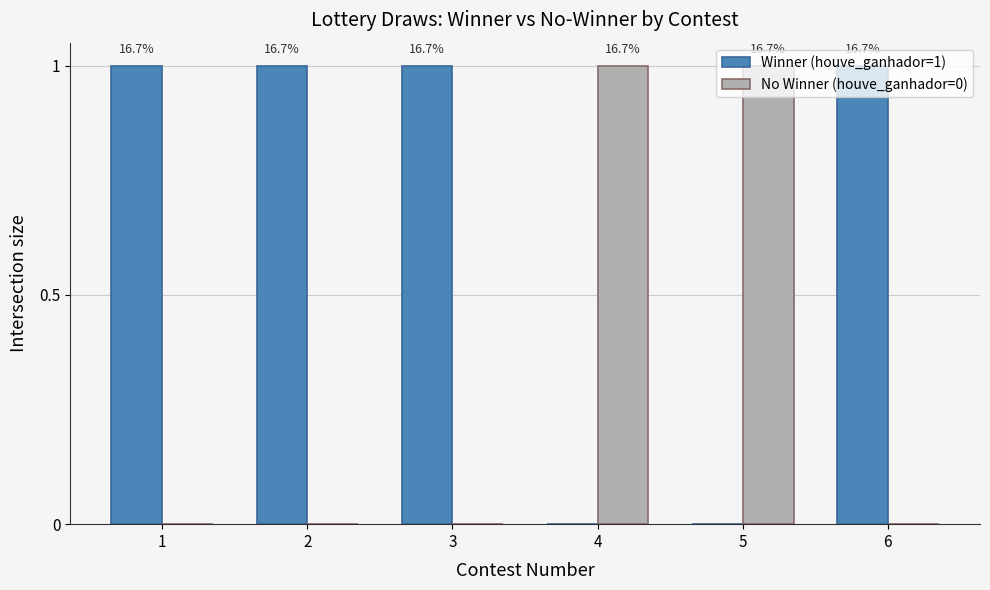

What are all the series names shown in the legend?

Winner (houve_ganhador=1), No Winner (houve_ganhador=0)